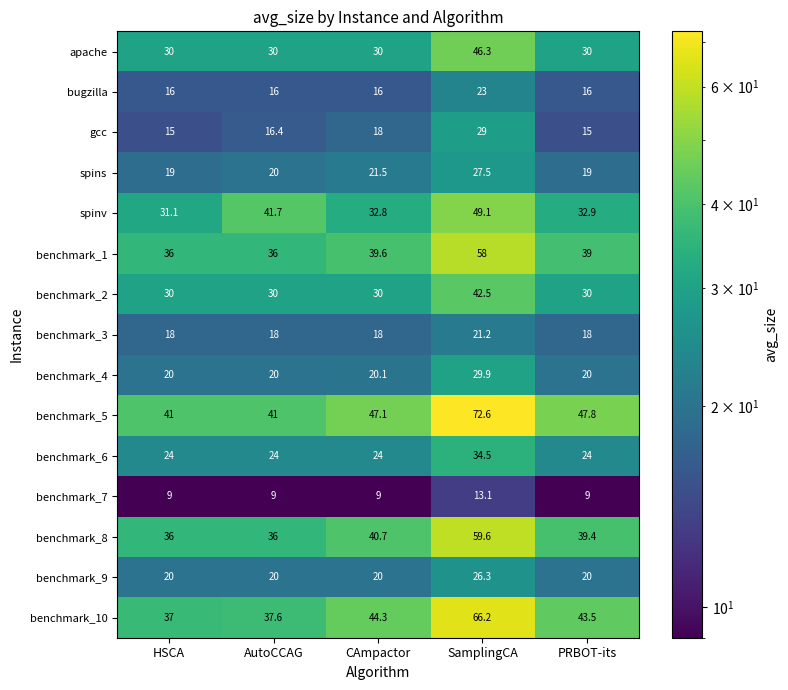

Which series changed the most between CAmpactor and PRBOT-its?

gcc